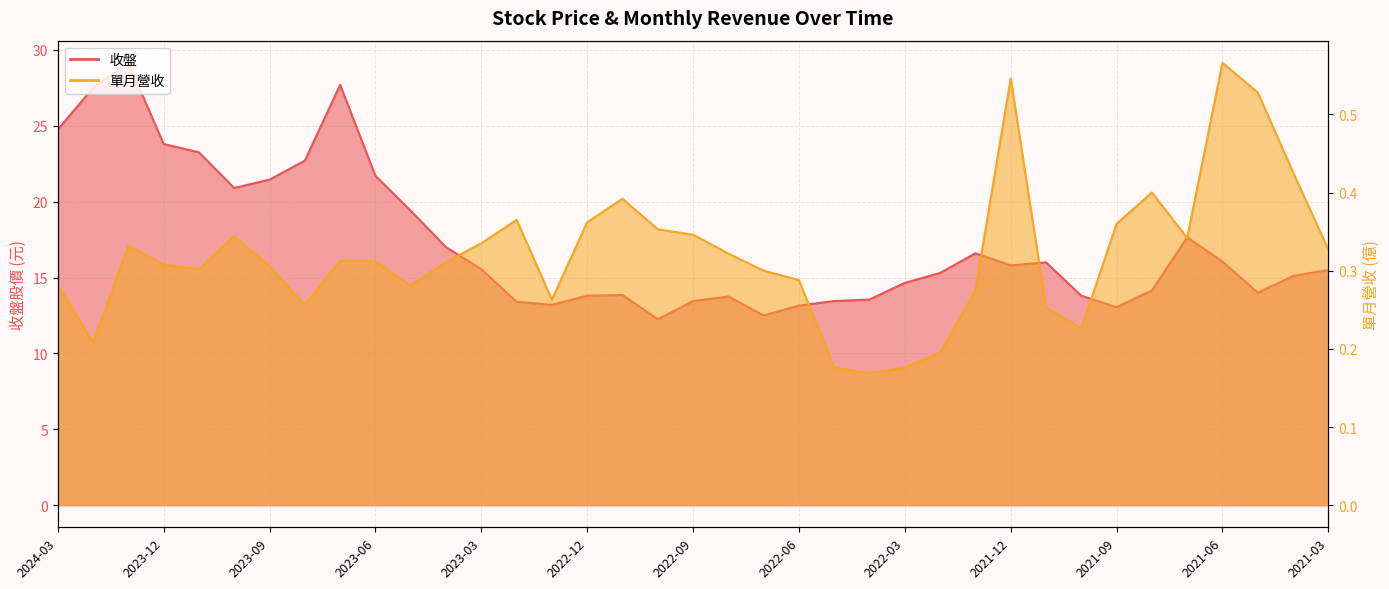

List the labels in order of 收盤 value, largest first.

2024-01, 2023-07, 2024-02, 2024-03, 2023-12, 2023-11, 2023-08, 2023-06, 2023-09, 2023-10, 2023-05, 2021-07, 2023-04, 2022-01, 2021-06, 2021-11, 2021-12, 2023-03, 2021-03, 2022-02, 2021-04, 2022-03, 2021-08, 2021-05, 2022-11, 2022-12, 2021-10, 2022-08, 2022-04, 2022-09, 2022-05, 2023-02, 2023-01, 2022-06, 2021-09, 2022-07, 2022-10